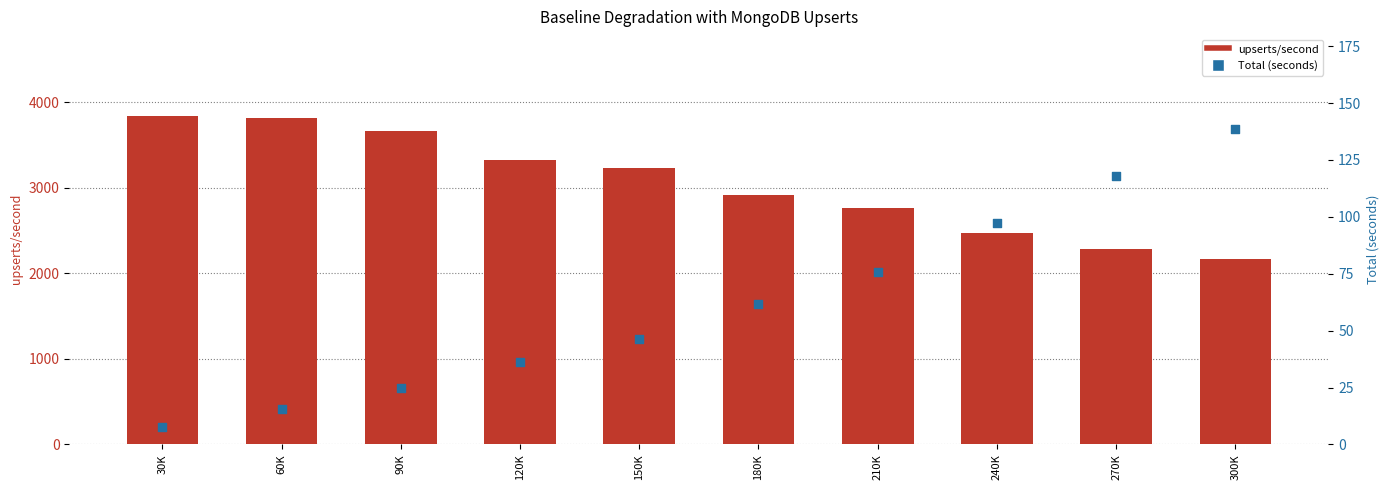

Which series contains the lowest Y value?

Total (seconds)